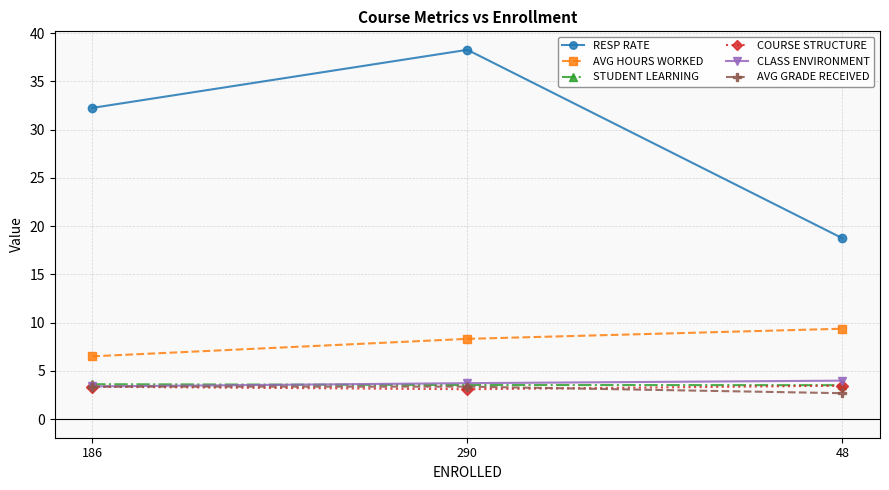

What is the greatest value displayed?

38.3